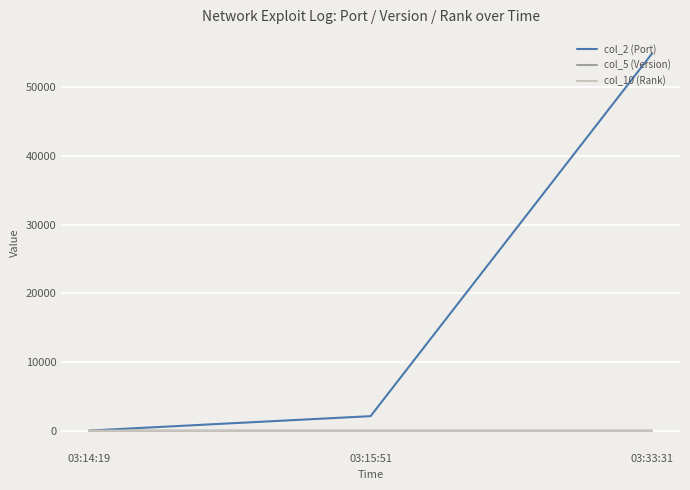

Is the value of col_2 (Port) at 03:33:31 greater than the value of col_10 (Rank) at 03:14:19?

Yes